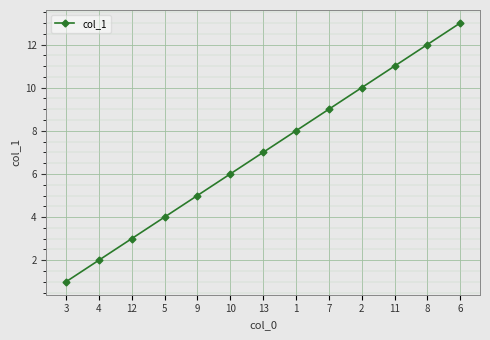

Which has a higher value, 4 or 10?

10